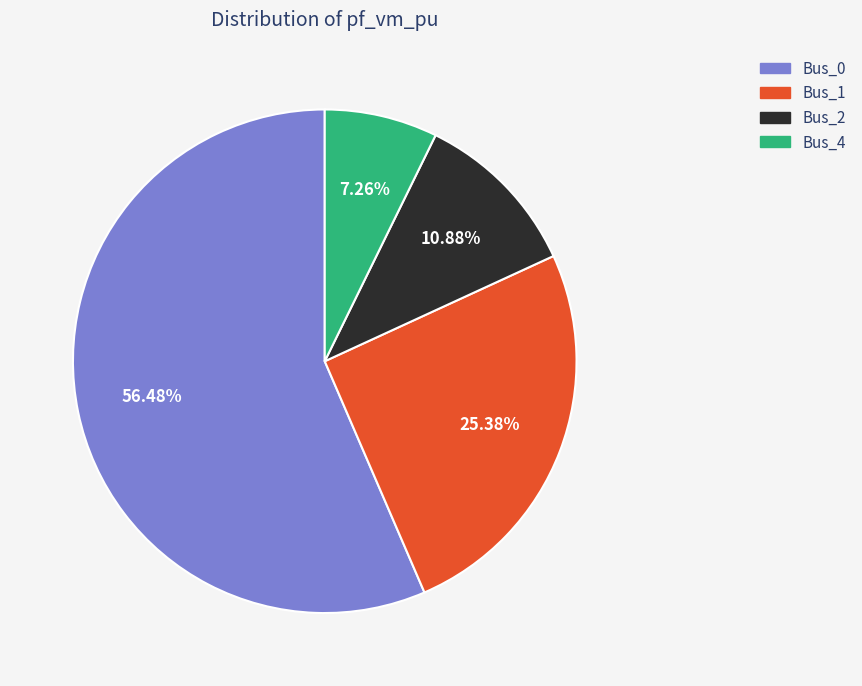

Rank the categories by value from highest to lowest.

Bus_0, Bus_1, Bus_2, Bus_4